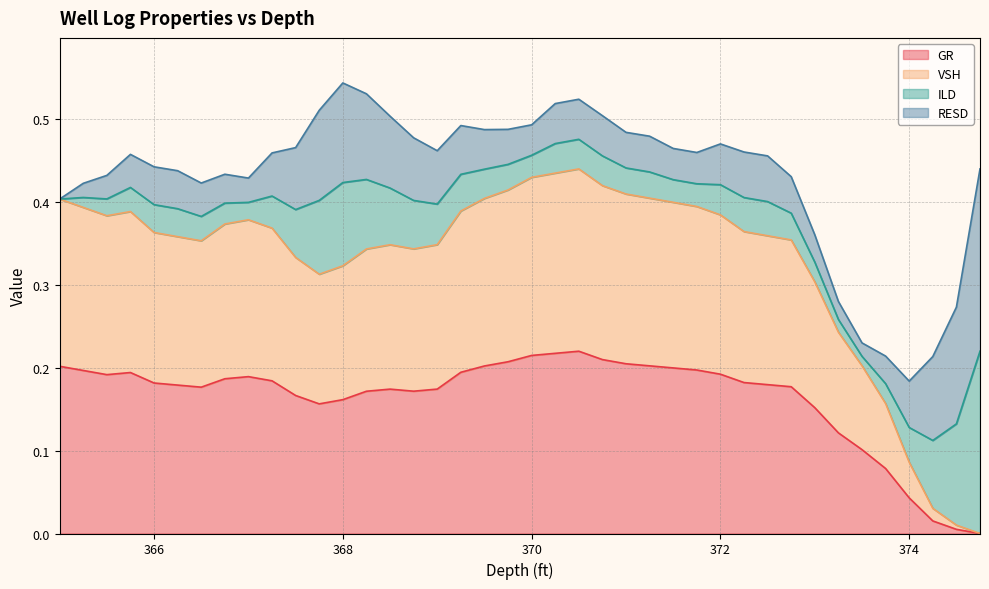

Does the chart display data point markers on the line(s)?

No